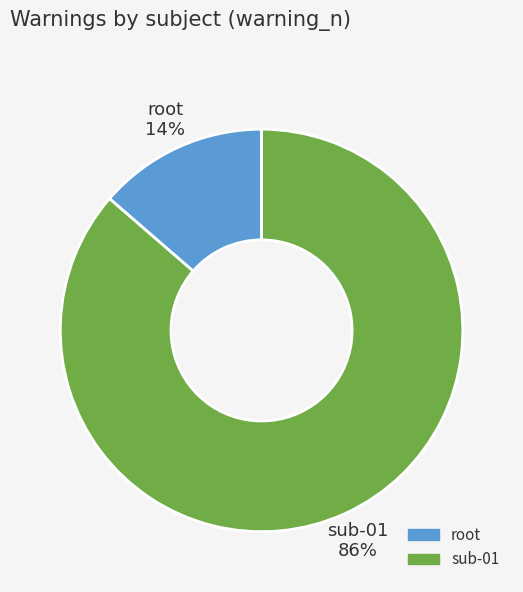

How many slices are in this pie chart?

2